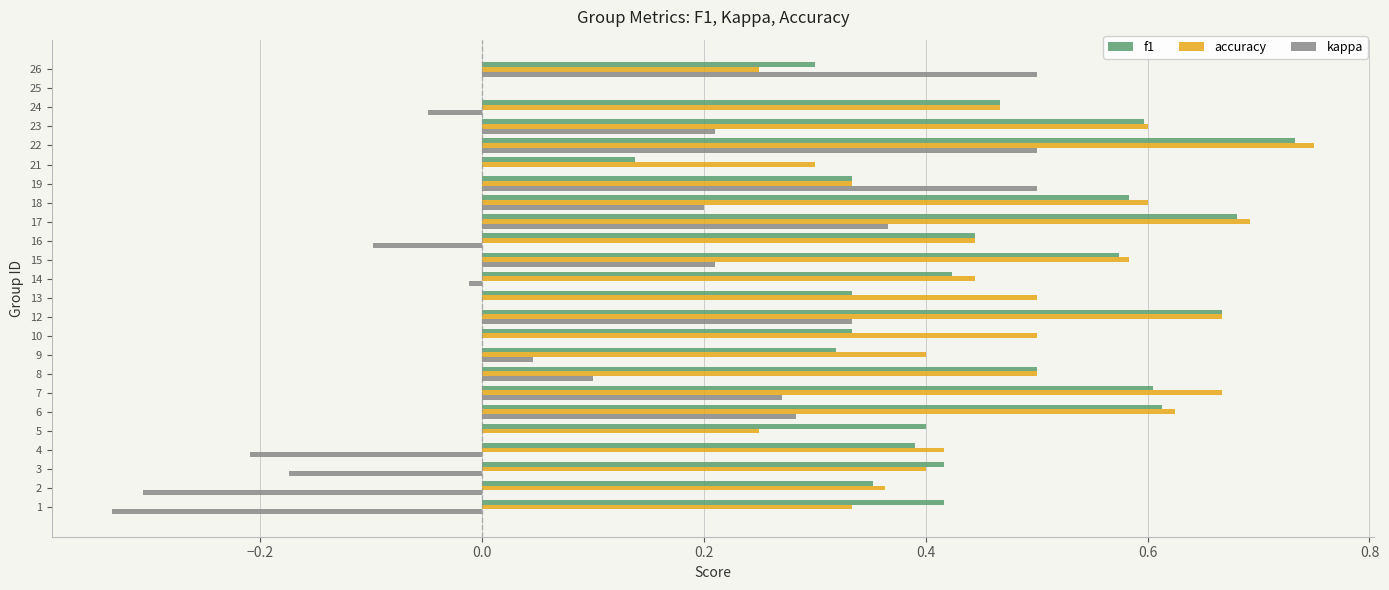

Which label corresponds to the largest value in the chart?

22